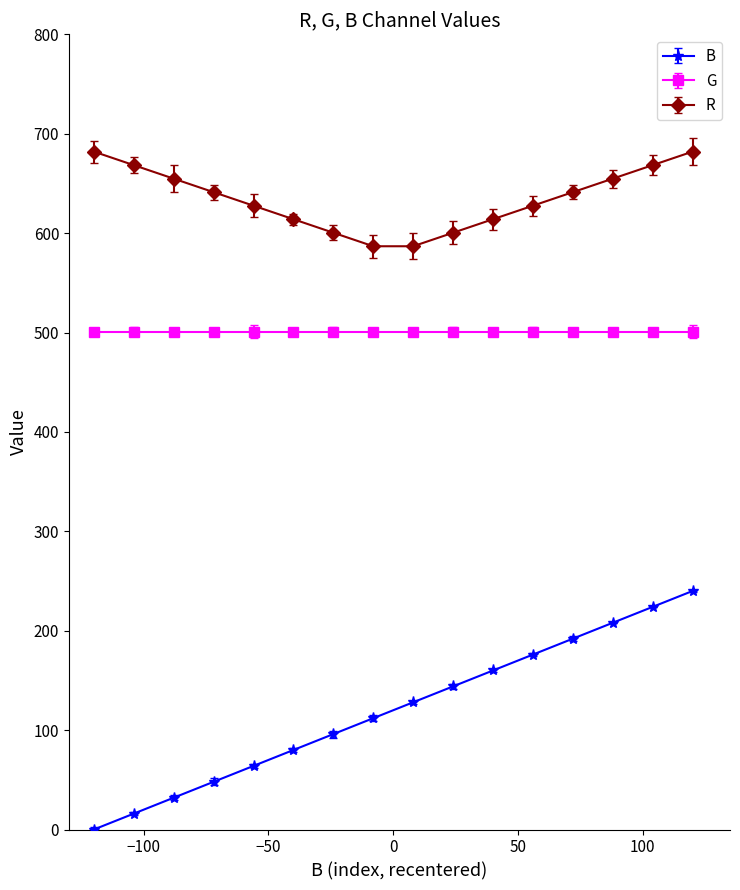

List the series in order of their peak value, lowest first.

B, G, R